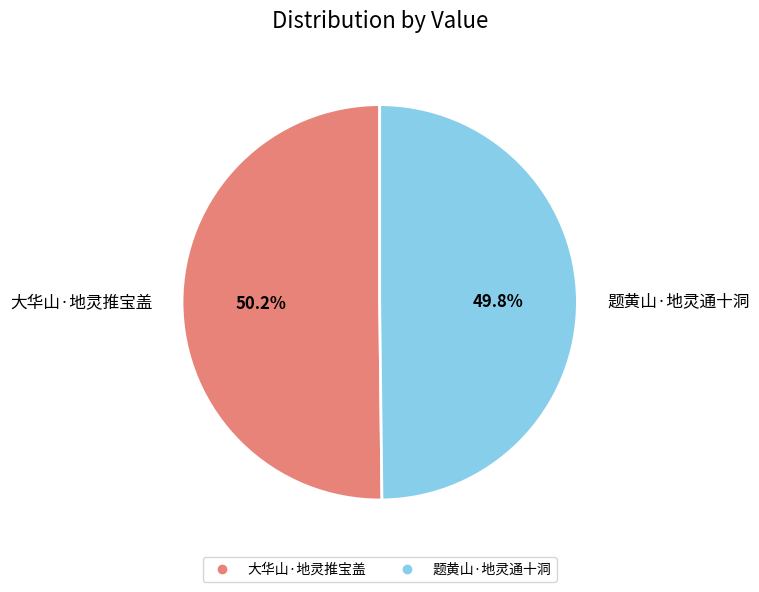

Do 题黄山·地灵通十洞 and 大华山·地灵推宝盖 together represent more than half of the pie?

Yes